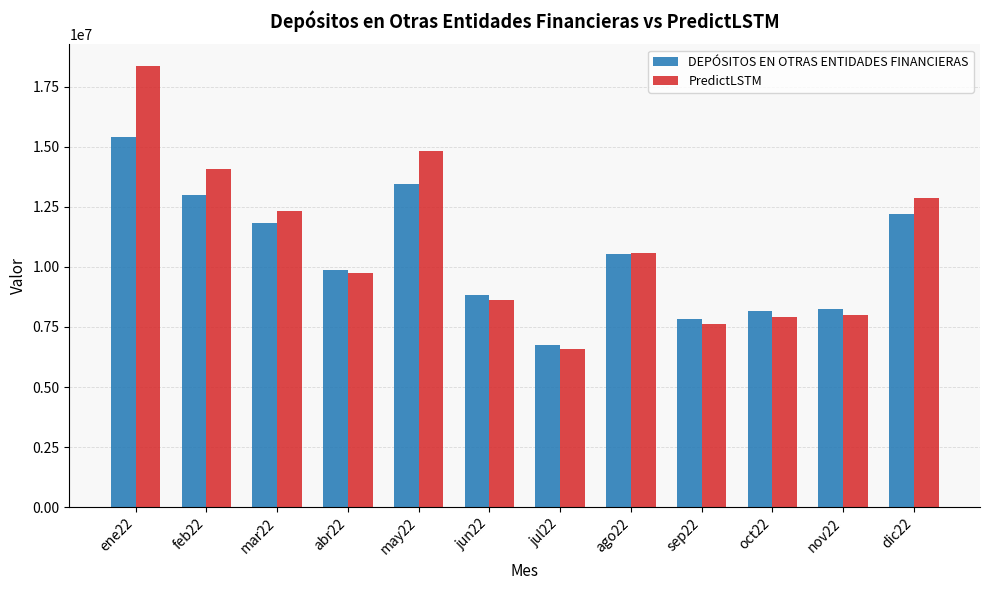

True or false: PredictLSTM has a value of 10579361.0 at ago22.

True